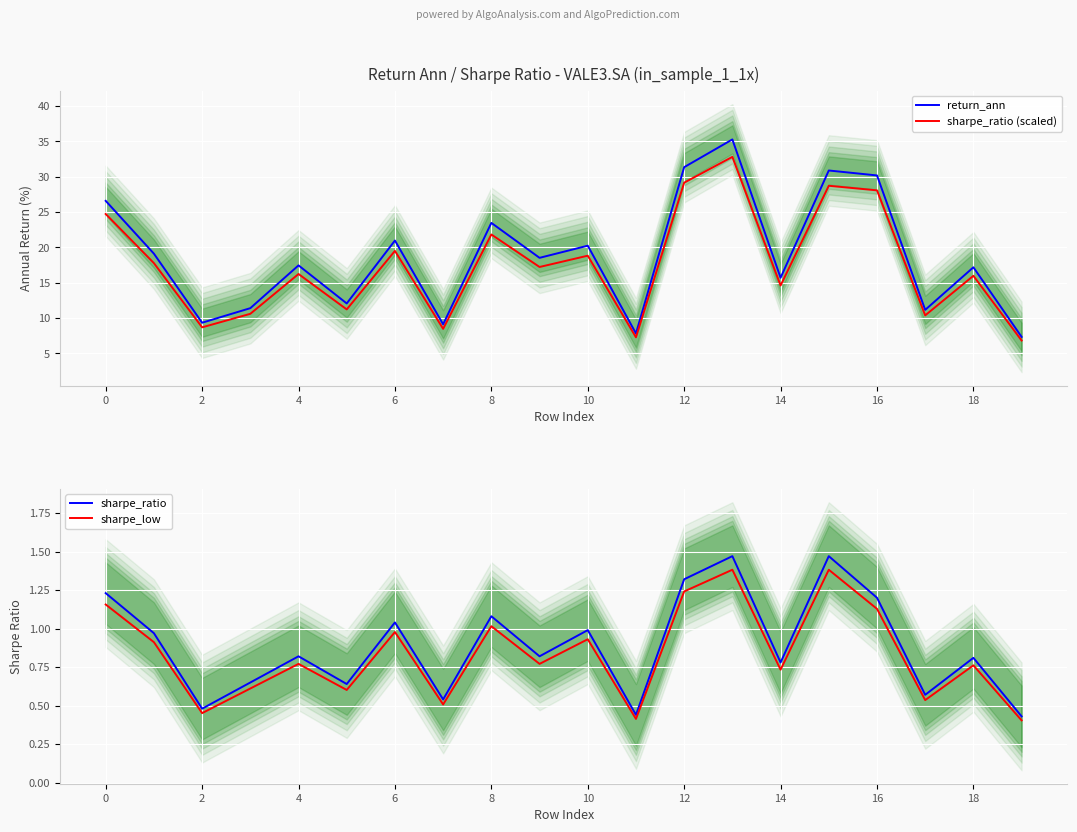

How many values in the return_ann series are below 18?

10